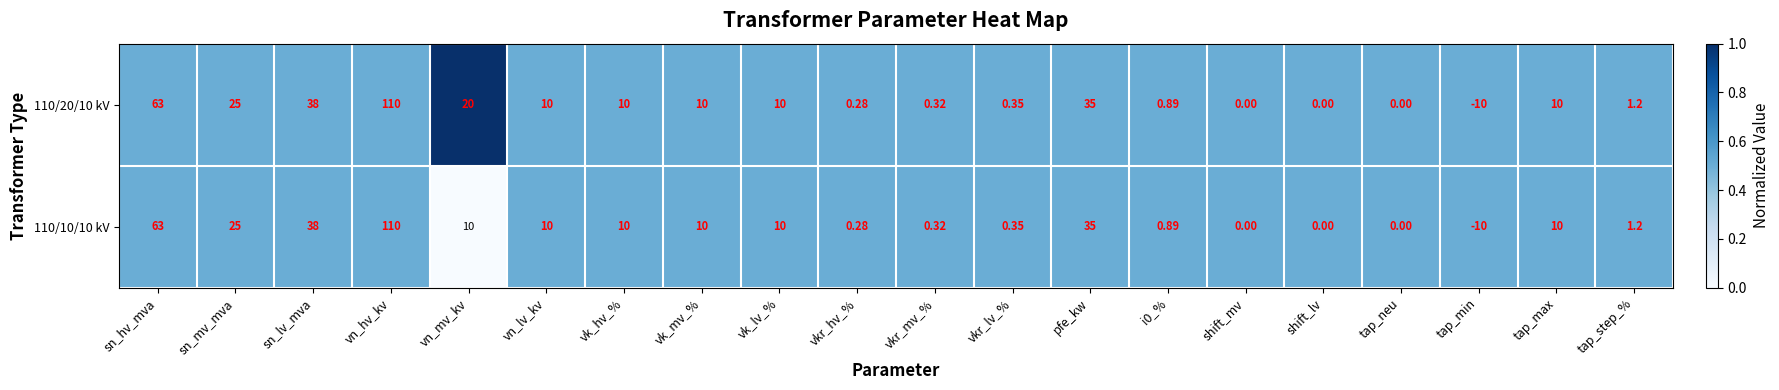

What is the total value across all series at tap_step_%?

2.4